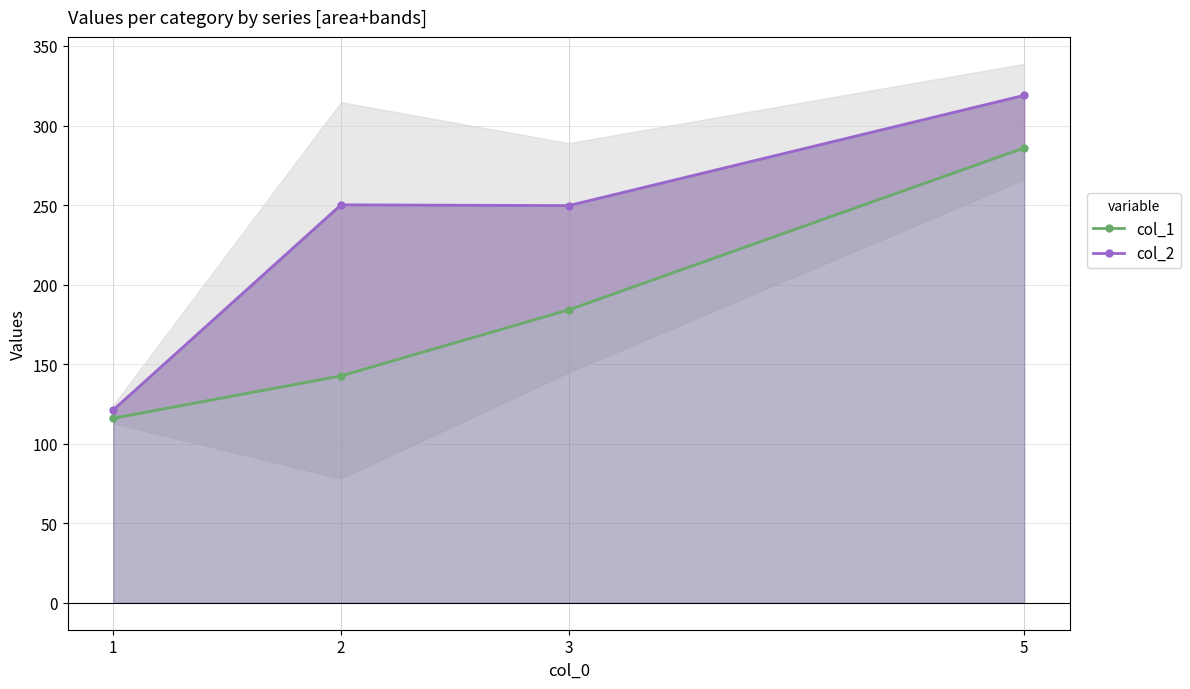

Reading left to right, what are all the values shown in this chart?

col_1: 1=116.0	2=142.7	3=184.2	5=286.0
col_2: 1=121.2	2=250.2	3=249.7	5=319.0